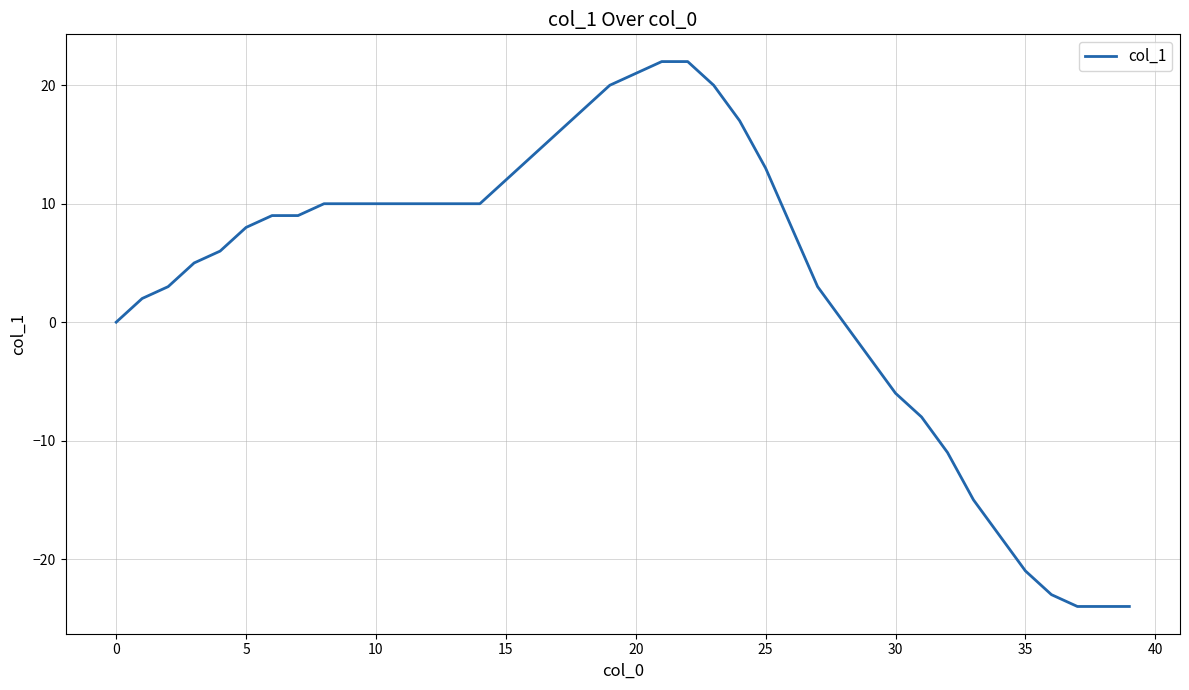

Does the chart display data point markers on the line(s)?

No